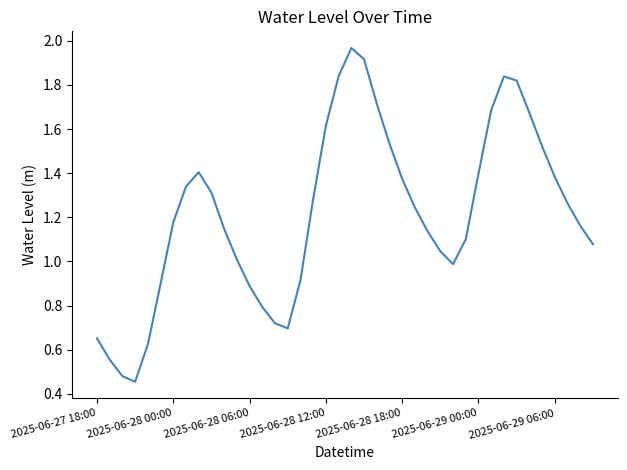

True or false: the data shows 1.6 at 2025-06-28 12:00.

True